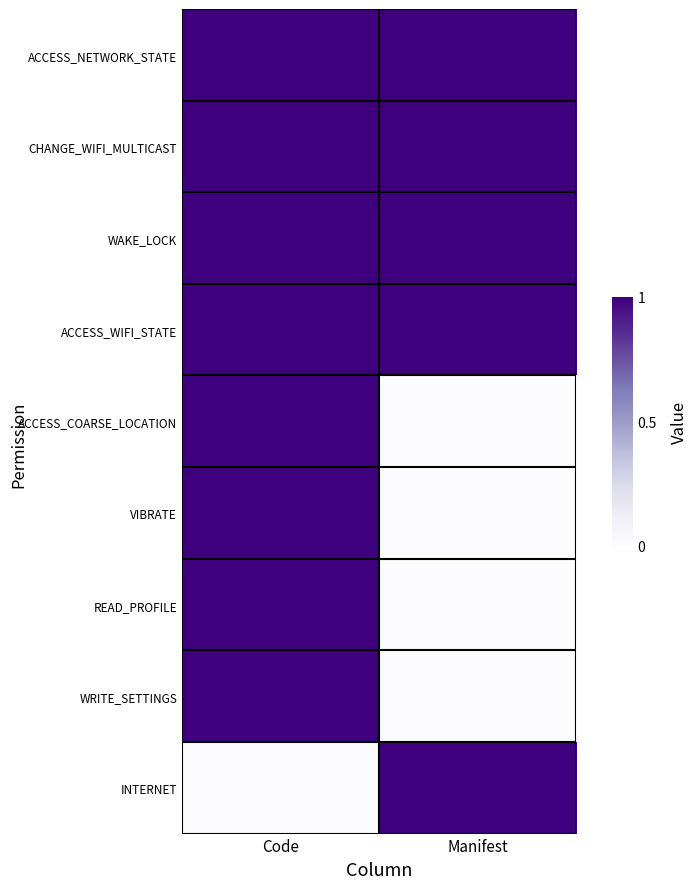

Rank the series by their maximum value, from highest to lowest.

ACCESS_NETWORK_STATE, CHANGE_WIFI_MULTICAST, WAKE_LOCK, ACCESS_WIFI_STATE, ACCESS_COARSE_LOCATION, VIBRATE, READ_PROFILE, WRITE_SETTINGS, INTERNET